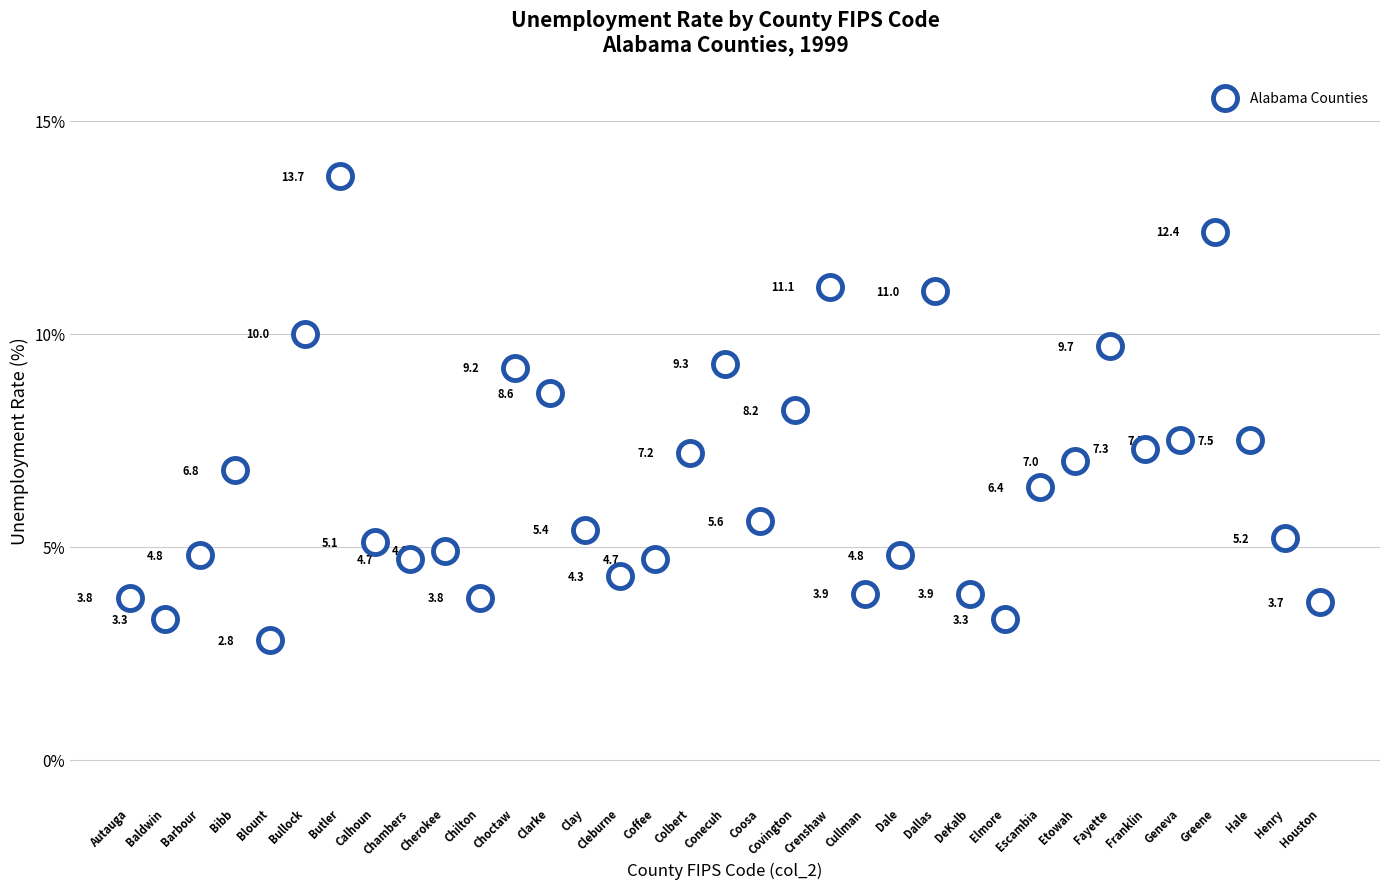

What is the range of X values (max minus min)?

68.0